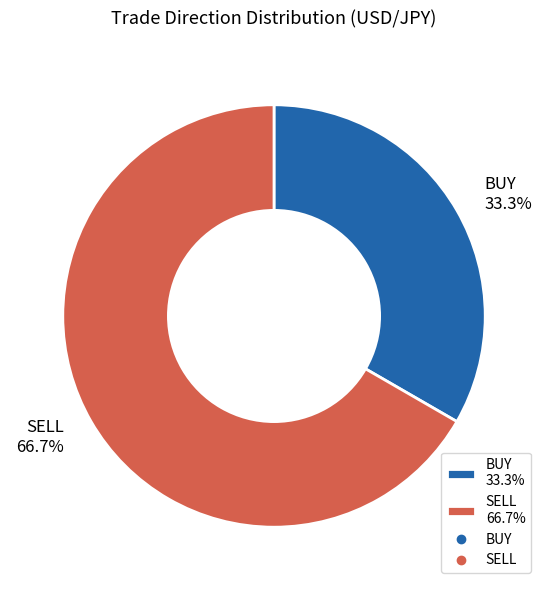

Which slice is the smallest?

BUY